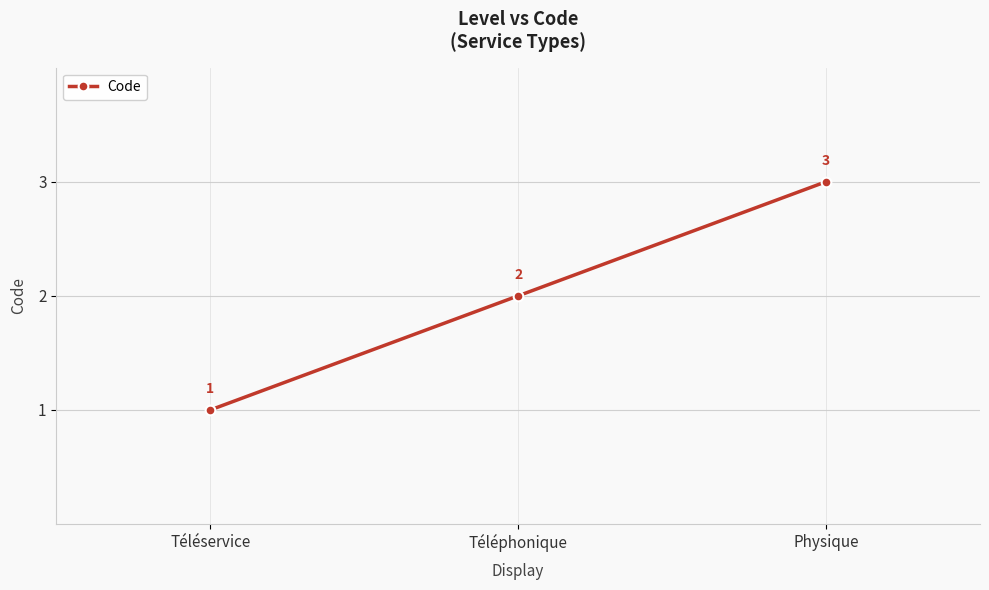

What is the value of the 1st point from the left?

1